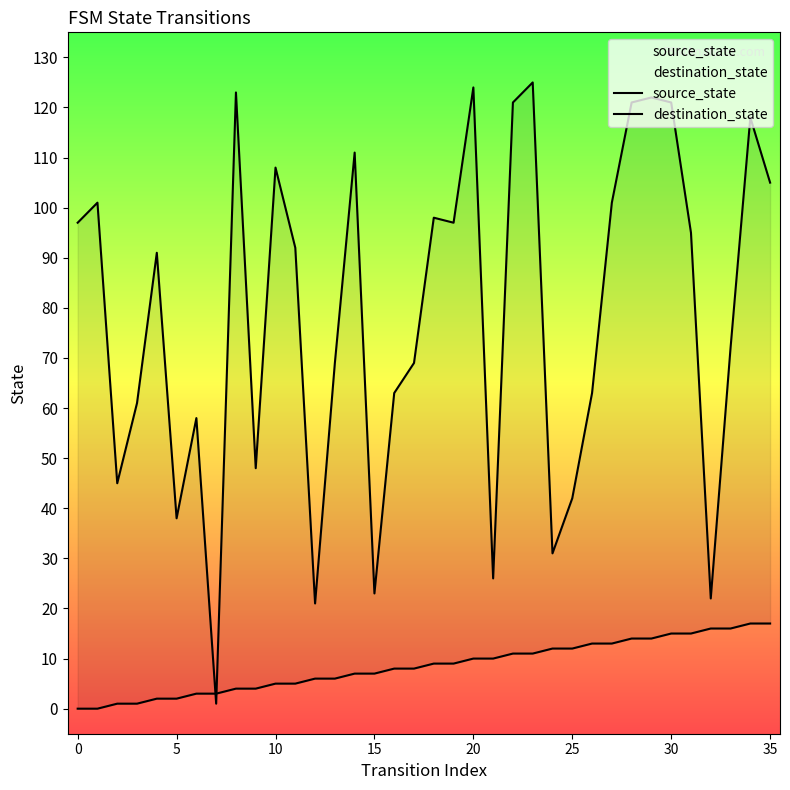

Does the chart display data point markers on the line(s)?

No